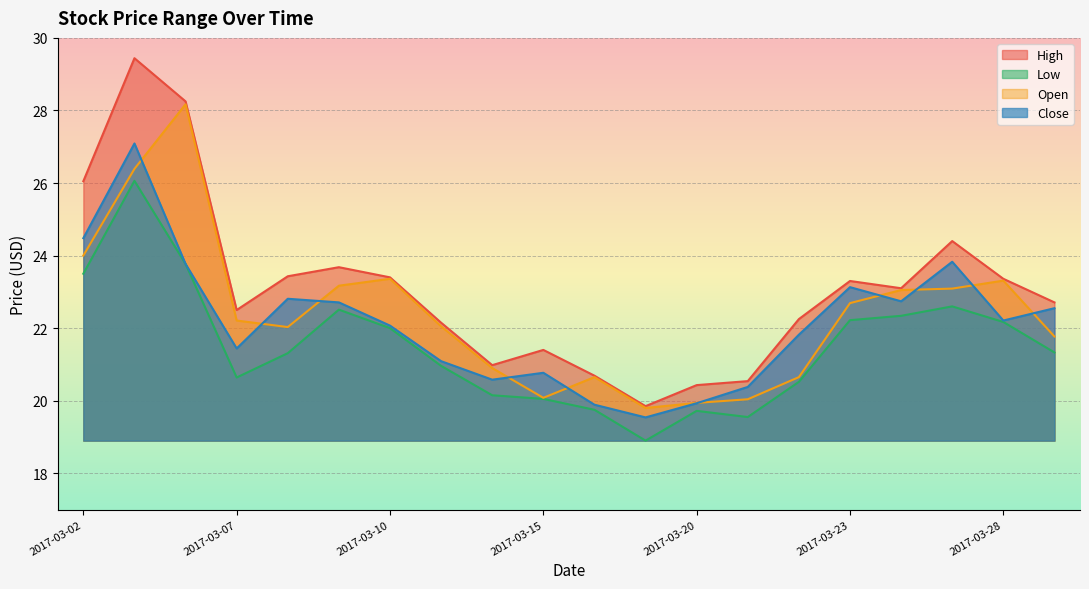

What is the difference between the High values at 2017-03-13 and 2017-03-07?

0.4